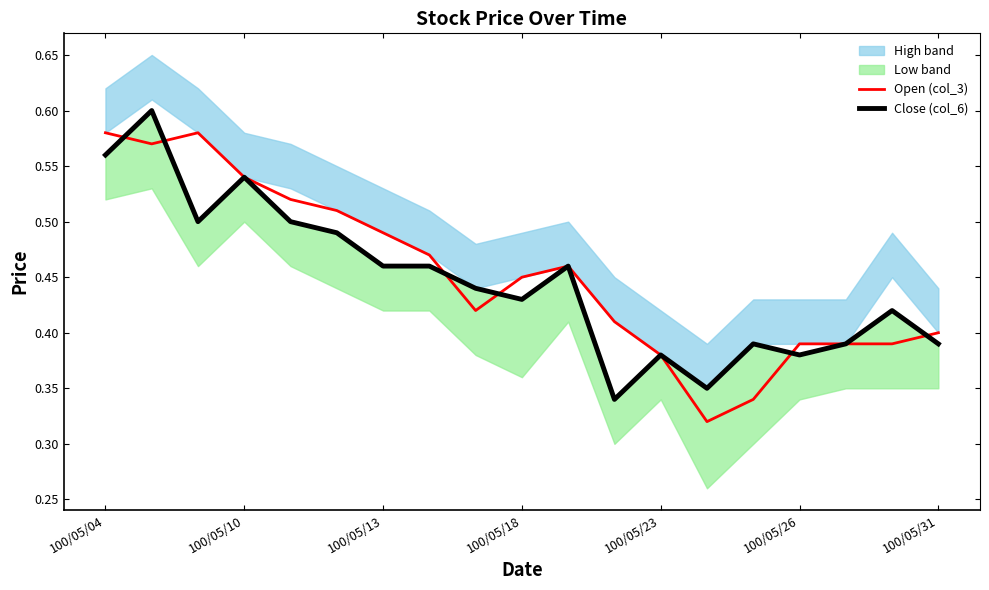

Is it true that Open (col_3) equals 0.6 at 100/05/23?

False